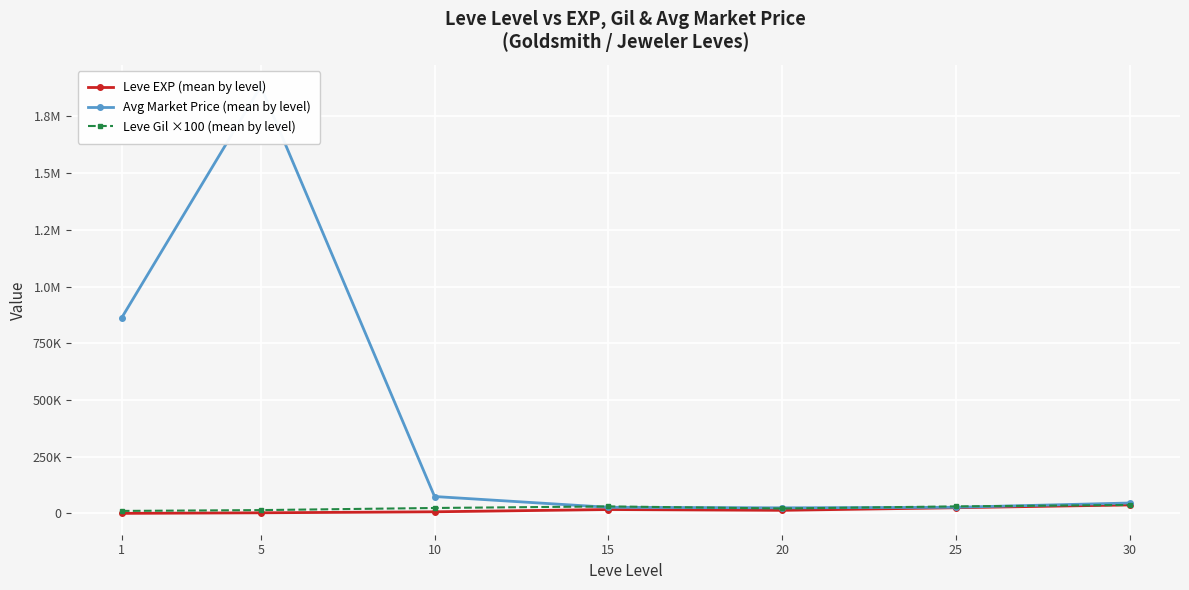

List the series in order of their peak value, lowest first.

Leve Gil ×100 (mean by level), Leve EXP (mean by level), Avg Market Price (mean by level)